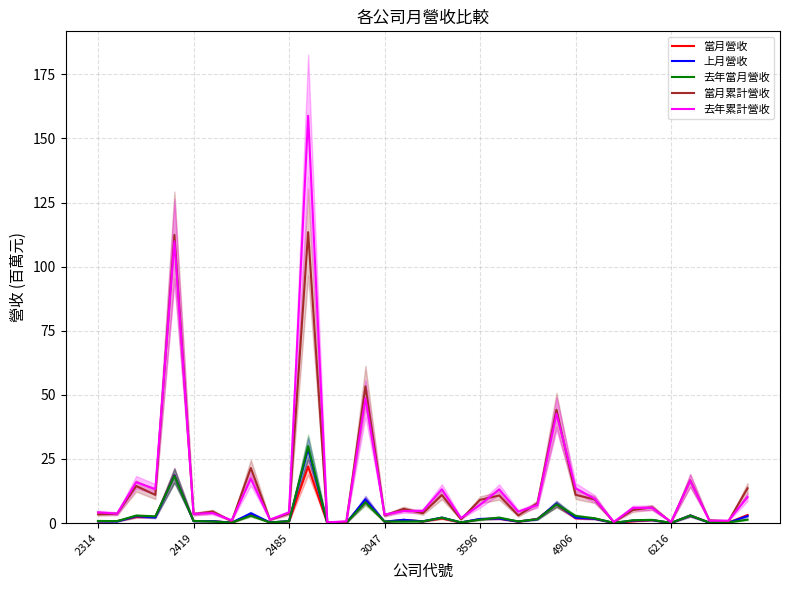

True or false: 當月累計營收 and 當月營收 intersect in this chart.

False